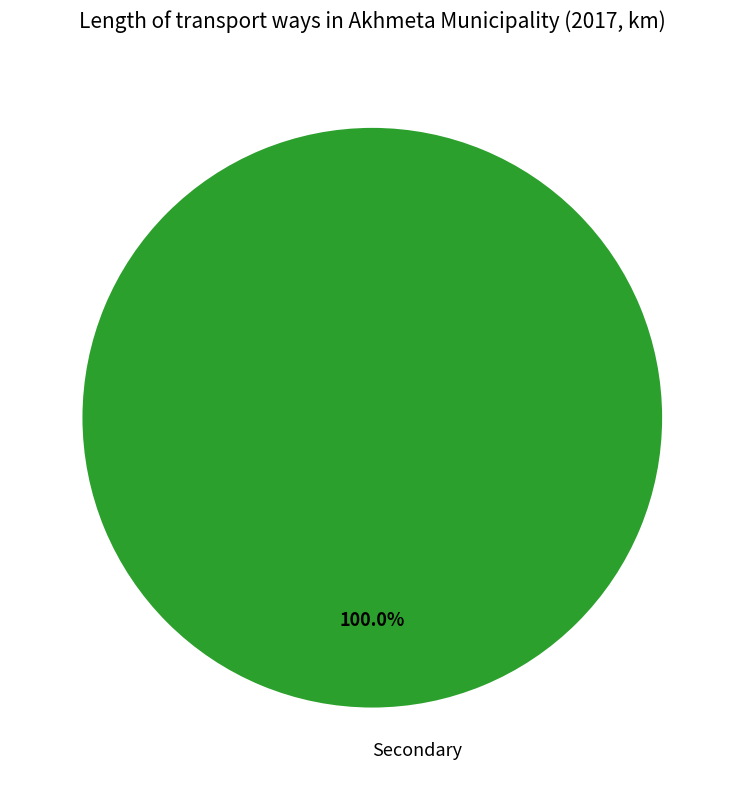

Which category accounts for the majority?

Secondary